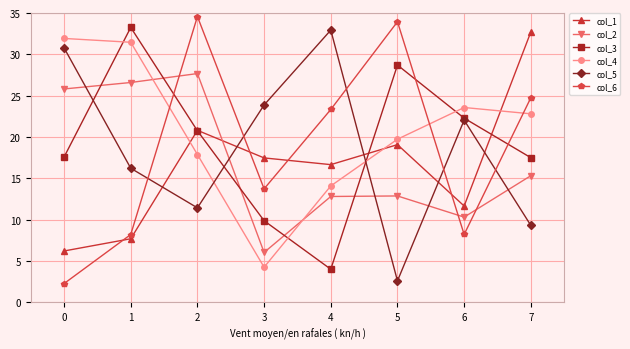

How many series are shown in this chart?

6